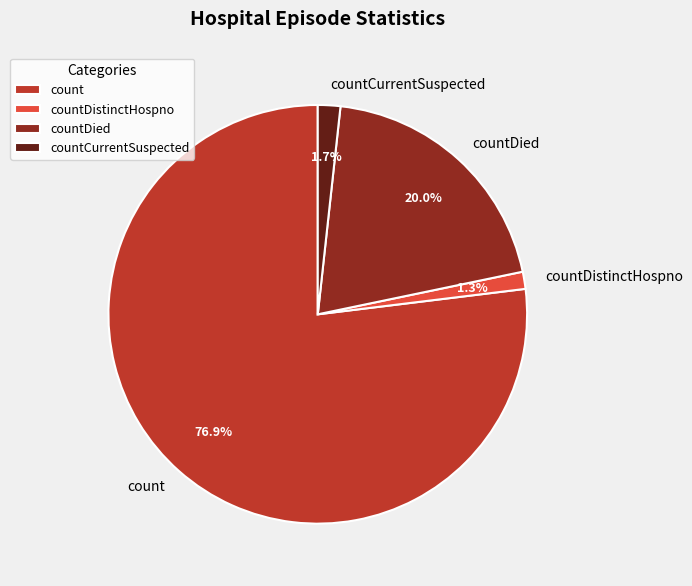

Which slice represents more than half of the pie?

count